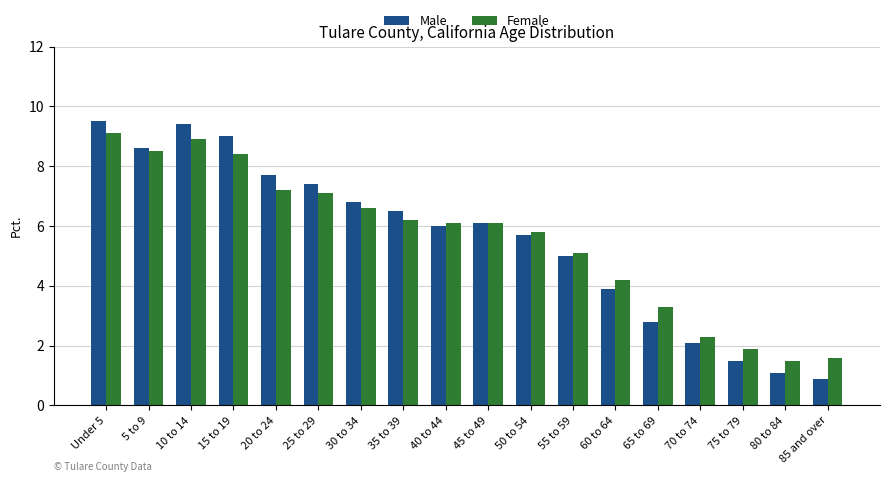

What is the approximate value of Female at 30 to 34?

6.6